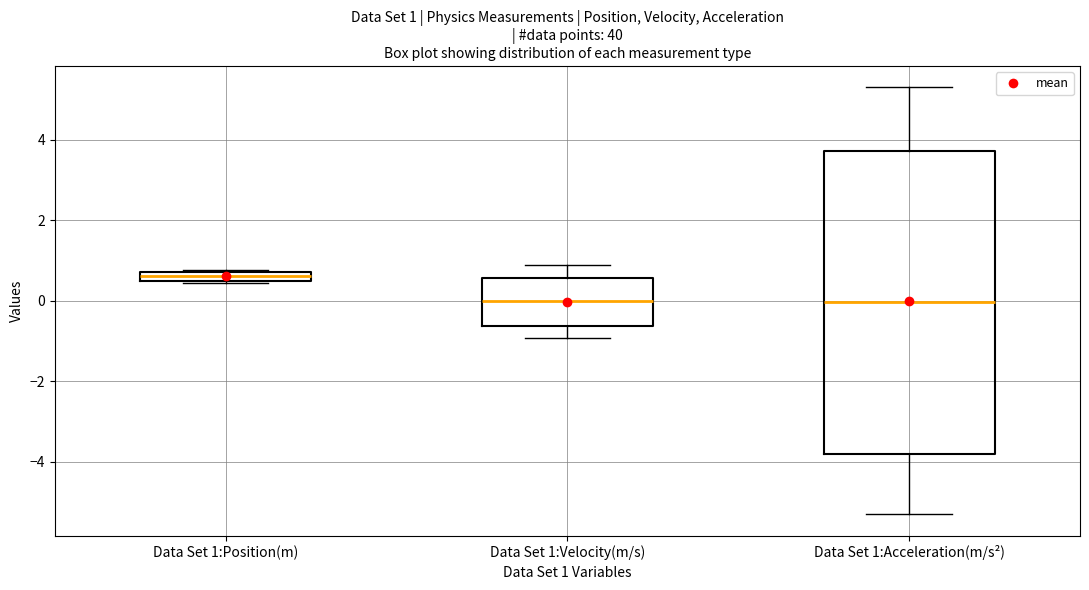

Comparing the boxes themselves (not the whiskers), which one is the tallest?

Data Set 1:Acceleration(m/s²)